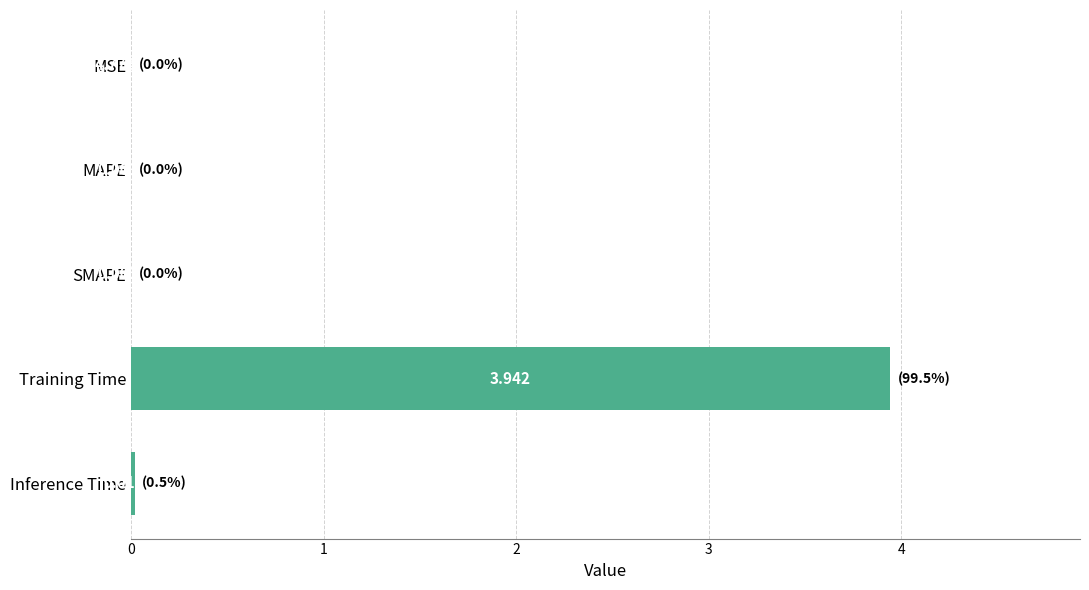

Between MSE and SMAPE, which is larger?

SMAPE